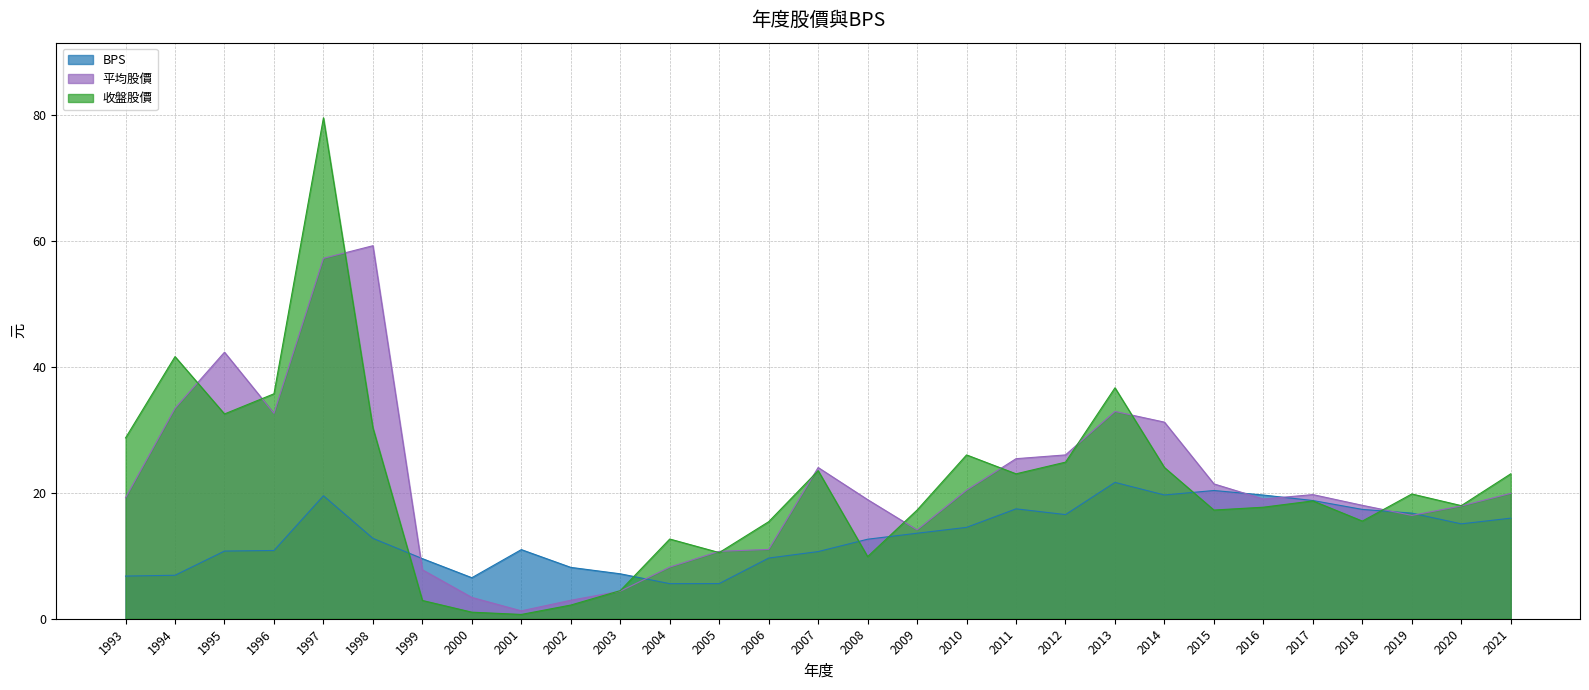

At which category does the chart reach its minimum across all series?

2001